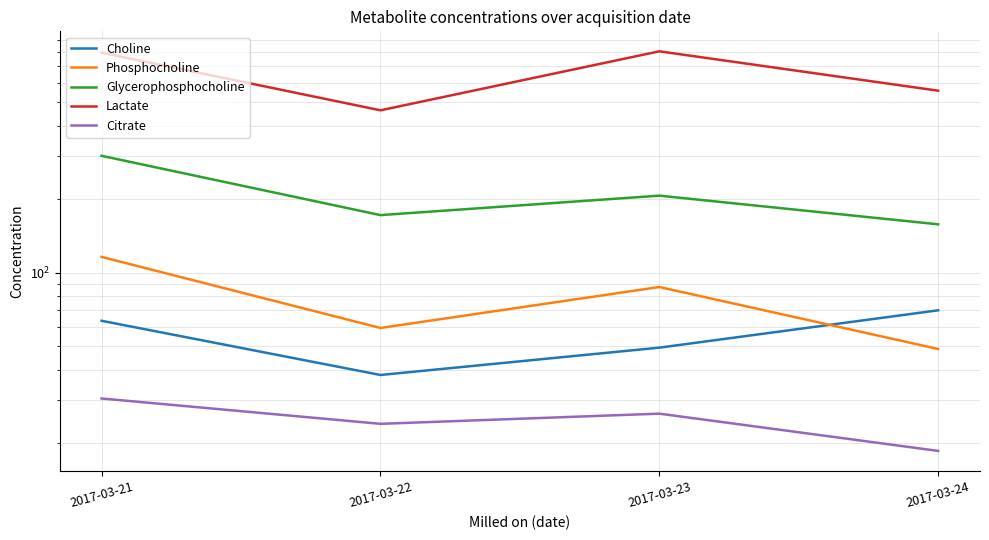

What is the value of the Lactate point at the 4th from the left?

556.9